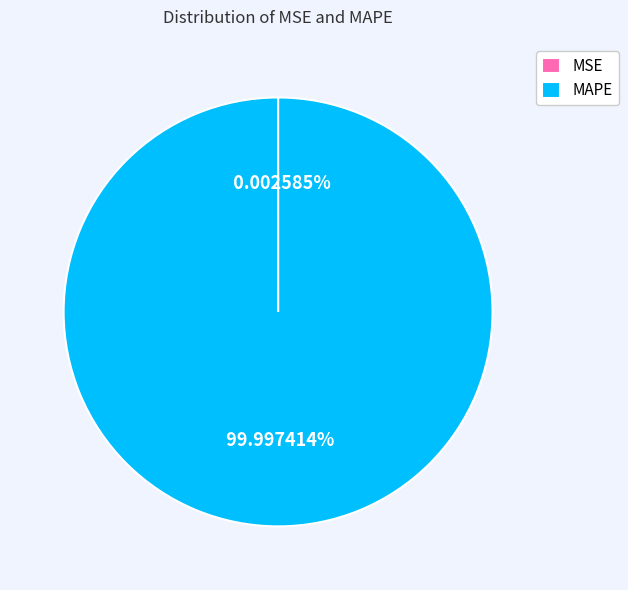

Which slice is the largest?

MAPE